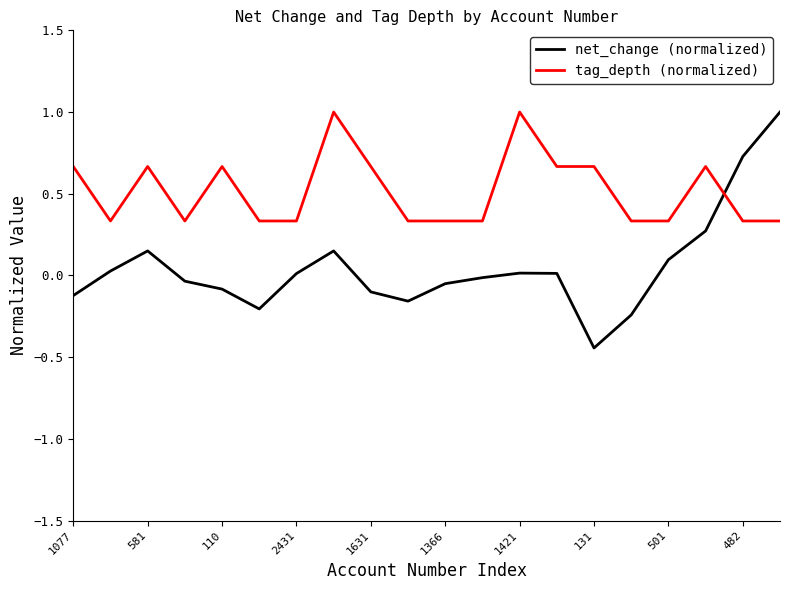

What is the maximum value shown in the chart?

1.0